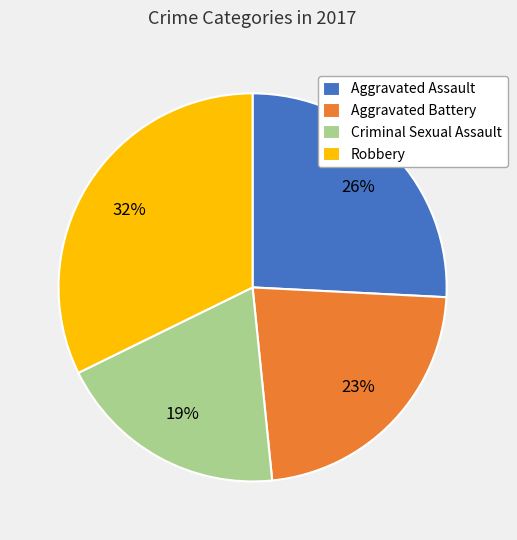

Do Aggravated Assault and Criminal Sexual Assault together represent more than half of the pie?

No